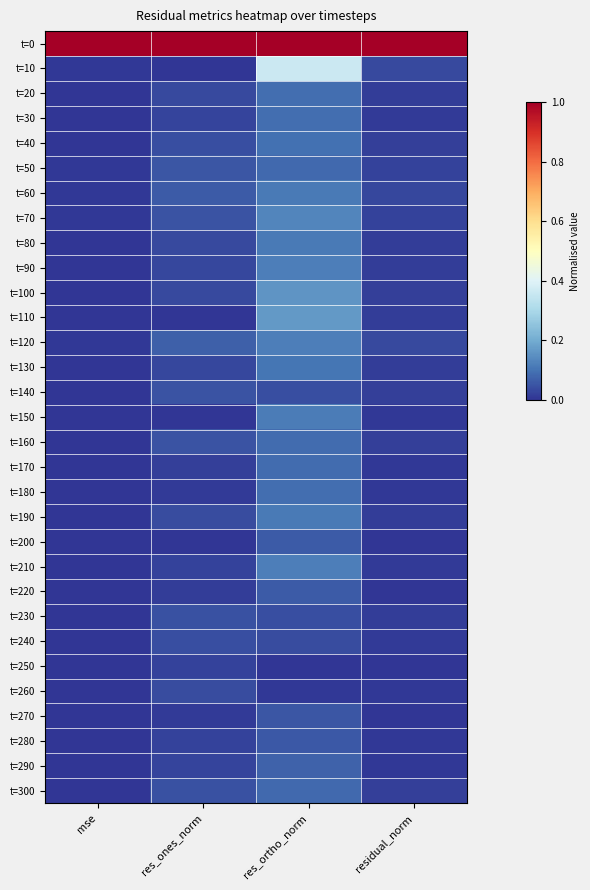

Reading left to right, list all the values displayed in this chart.

t=0: mse=1.0	res_ones_norm=1.0	res_ortho_norm=1.0	residual_norm=1.0
t=10: mse=0.0	res_ones_norm=0.0	res_ortho_norm=0.4	residual_norm=0.0
t=20: mse=0.0	res_ones_norm=0.0	res_ortho_norm=0.1	residual_norm=0.0
t=30: mse=0.0	res_ones_norm=0.0	res_ortho_norm=0.1	residual_norm=0.0
t=40: mse=0.0	res_ones_norm=0.0	res_ortho_norm=0.1	residual_norm=0.0
t=50: mse=0.0	res_ones_norm=0.1	res_ortho_norm=0.1	residual_norm=0.0
t=60: mse=0.0	res_ones_norm=0.1	res_ortho_norm=0.1	residual_norm=0.0
t=70: mse=0.0	res_ones_norm=0.0	res_ortho_norm=0.1	residual_norm=0.0
t=80: mse=0.0	res_ones_norm=0.0	res_ortho_norm=0.1	residual_norm=0.0
t=90: mse=0.0	res_ones_norm=0.0	res_ortho_norm=0.1	residual_norm=0.0
t=100: mse=0.0	res_ones_norm=0.0	res_ortho_norm=0.2	residual_norm=0.0
t=110: mse=0.0	res_ones_norm=0.0	res_ortho_norm=0.2	residual_norm=0.0
t=120: mse=0.0	res_ones_norm=0.1	res_ortho_norm=0.1	residual_norm=0.0
t=130: mse=0.0	res_ones_norm=0.0	res_ortho_norm=0.1	residual_norm=0.0
t=140: mse=0.0	res_ones_norm=0.0	res_ortho_norm=0.0	residual_norm=0.0
t=150: mse=0.0	res_ones_norm=0.0	res_ortho_norm=0.1	residual_norm=0.0
t=160: mse=0.0	res_ones_norm=0.0	res_ortho_norm=0.1	residual_norm=0.0
t=170: mse=0.0	res_ones_norm=0.0	res_ortho_norm=0.1	residual_norm=0.0
t=180: mse=0.0	res_ones_norm=0.0	res_ortho_norm=0.1	residual_norm=0.0
t=190: mse=0.0	res_ones_norm=0.0	res_ortho_norm=0.1	residual_norm=0.0
t=200: mse=0.0	res_ones_norm=0.0	res_ortho_norm=0.1	residual_norm=0.0
t=210: mse=0.0	res_ones_norm=0.0	res_ortho_norm=0.1	residual_norm=0.0
t=220: mse=0.0	res_ones_norm=0.0	res_ortho_norm=0.1	residual_norm=0.0
t=230: mse=0.0	res_ones_norm=0.0	res_ortho_norm=0.0	residual_norm=0.0
t=240: mse=0.0	res_ones_norm=0.0	res_ortho_norm=0.0	residual_norm=0.0
t=250: mse=0.0	res_ones_norm=0.0	res_ortho_norm=0.0	residual_norm=0.0
t=260: mse=0.0	res_ones_norm=0.0	res_ortho_norm=0.0	residual_norm=0.0
t=270: mse=0.0	res_ones_norm=0.0	res_ortho_norm=0.1	residual_norm=0.0
t=280: mse=0.0	res_ones_norm=0.0	res_ortho_norm=0.1	residual_norm=0.0
t=290: mse=0.0	res_ones_norm=0.0	res_ortho_norm=0.1	residual_norm=0.0
t=300: mse=0.0	res_ones_norm=0.0	res_ortho_norm=0.1	residual_norm=0.0